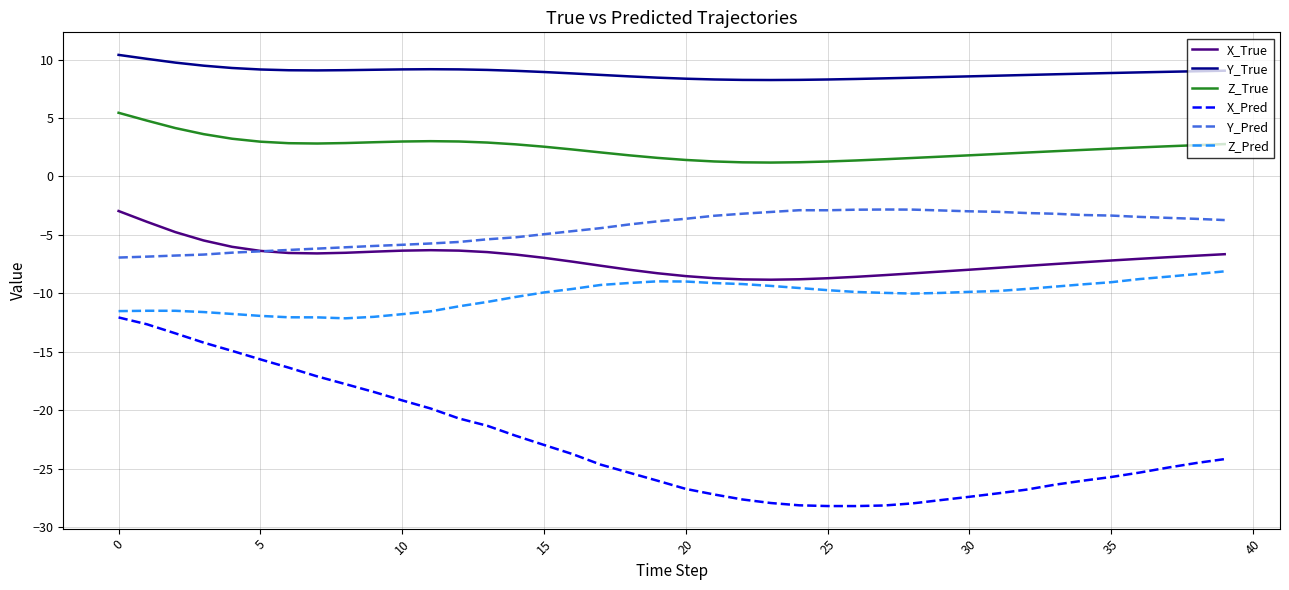

True or false: Z_True and Y_Pred intersect in this chart.

False